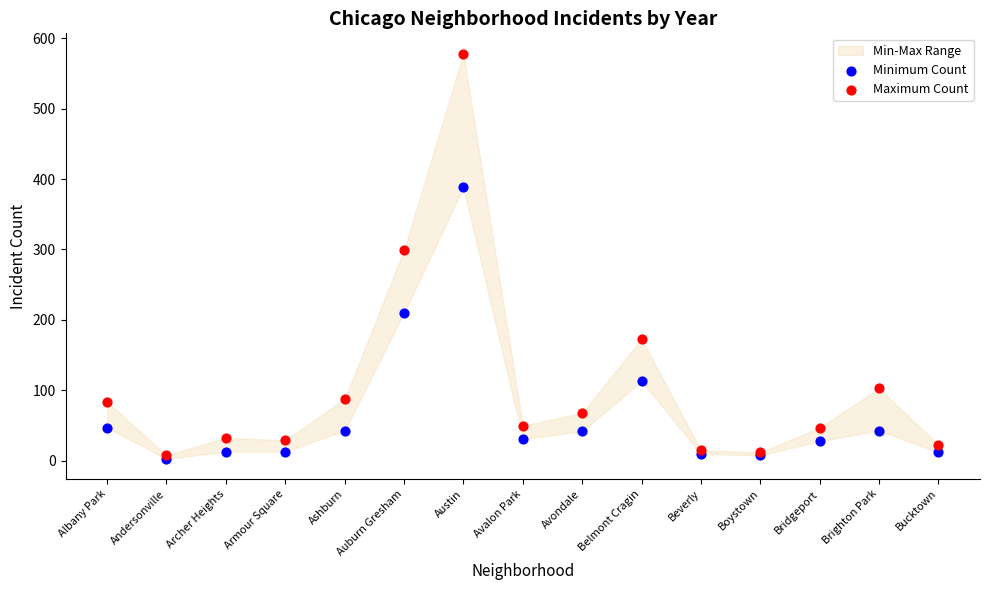

In the Minimum Count series, what Y value is closest to 195?

210